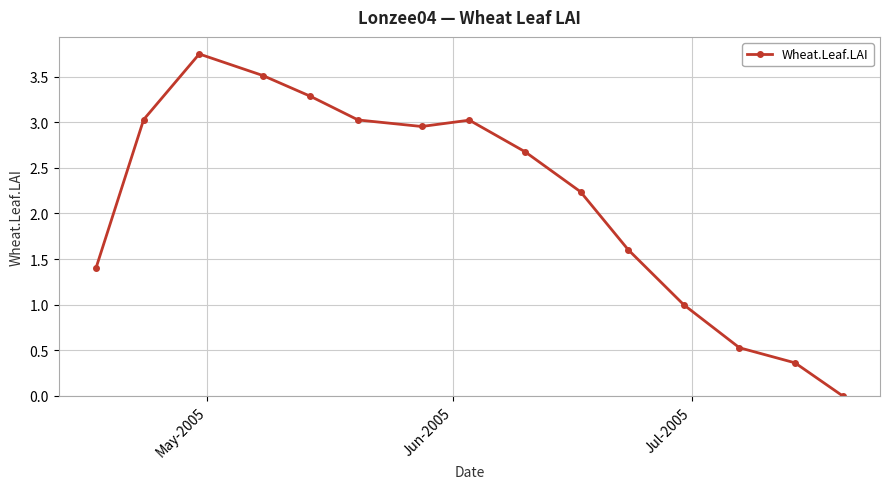

How many points are lower than both their immediate neighbors (excluding endpoints)?

1